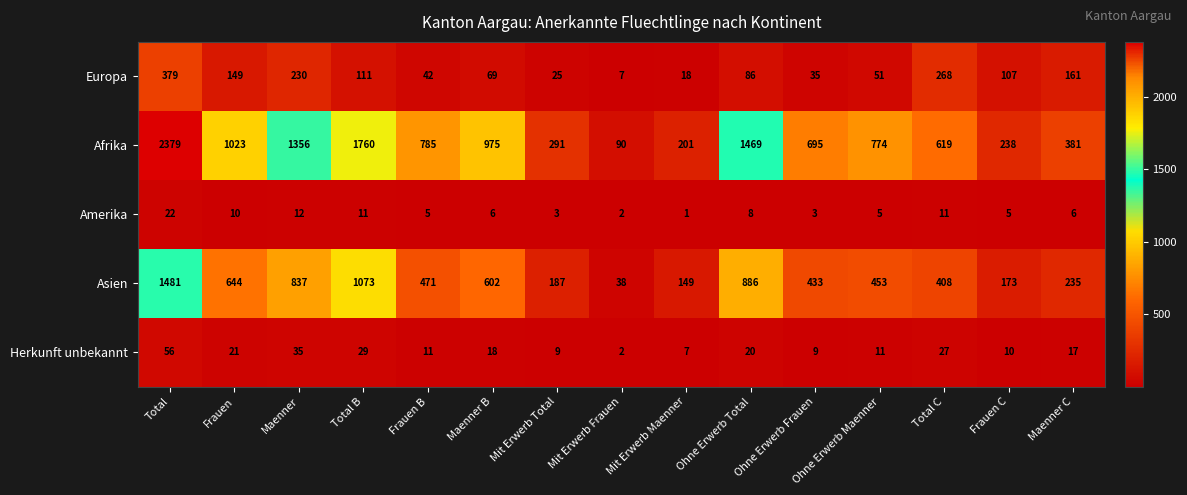

At which category is the sum across all series the highest?

Total